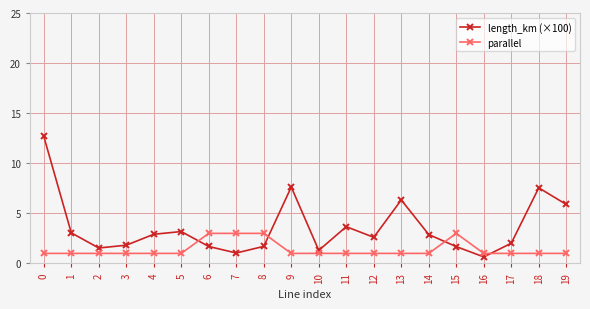

True or false: parallel has more than 0 interior local peaks.

True